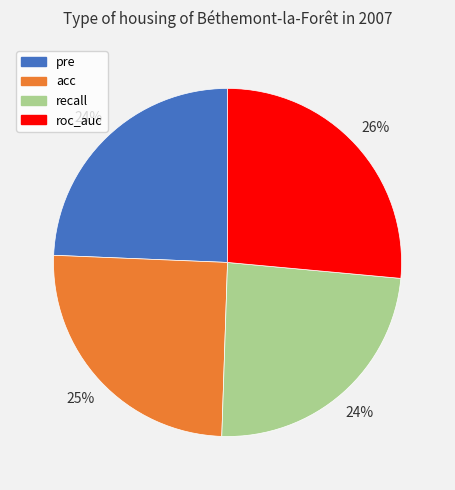

To the nearest percent, what percentage of the pie is pre?

24%